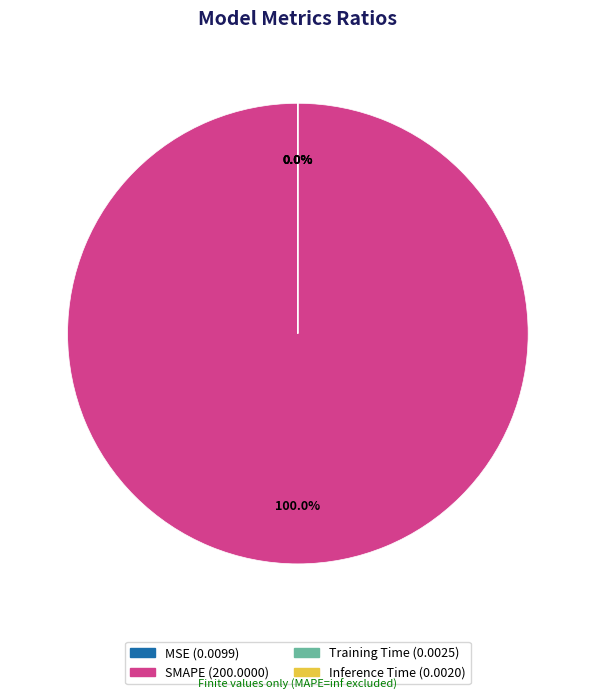

Is there a majority slice in this chart?

Yes